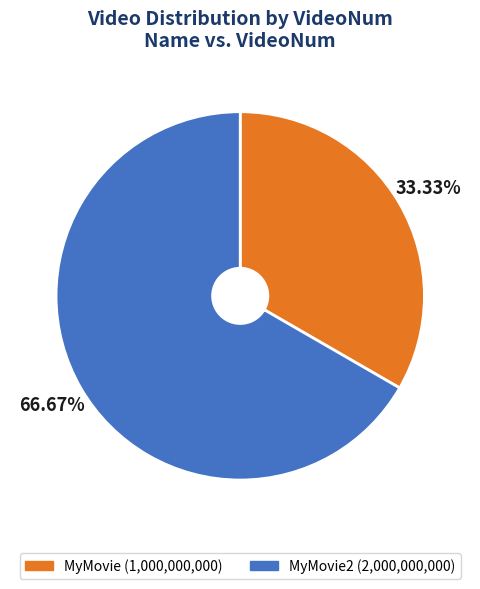

Does any single category account for the majority?

Yes